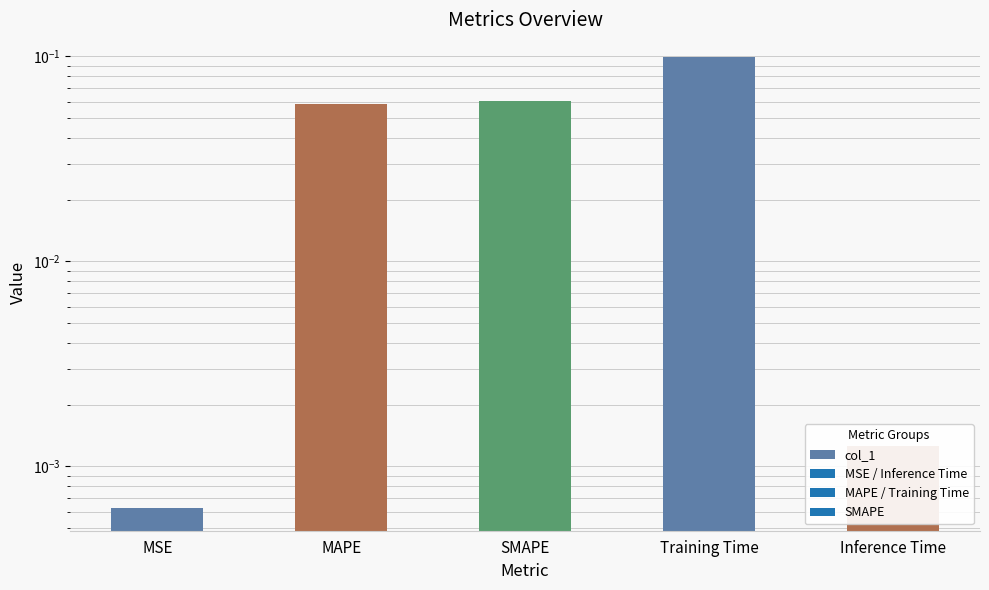

What is the difference between the values at Training Time and MSE?

0.1